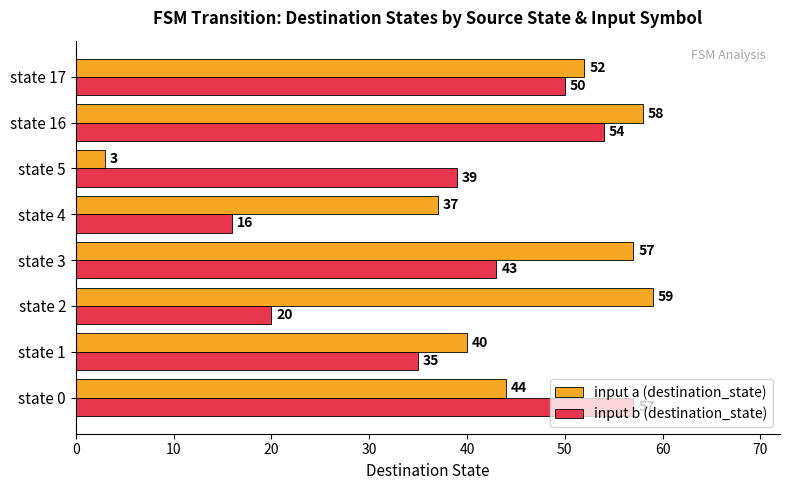

True or false: input a (destination_state) has a value of 89 at state 3.

False